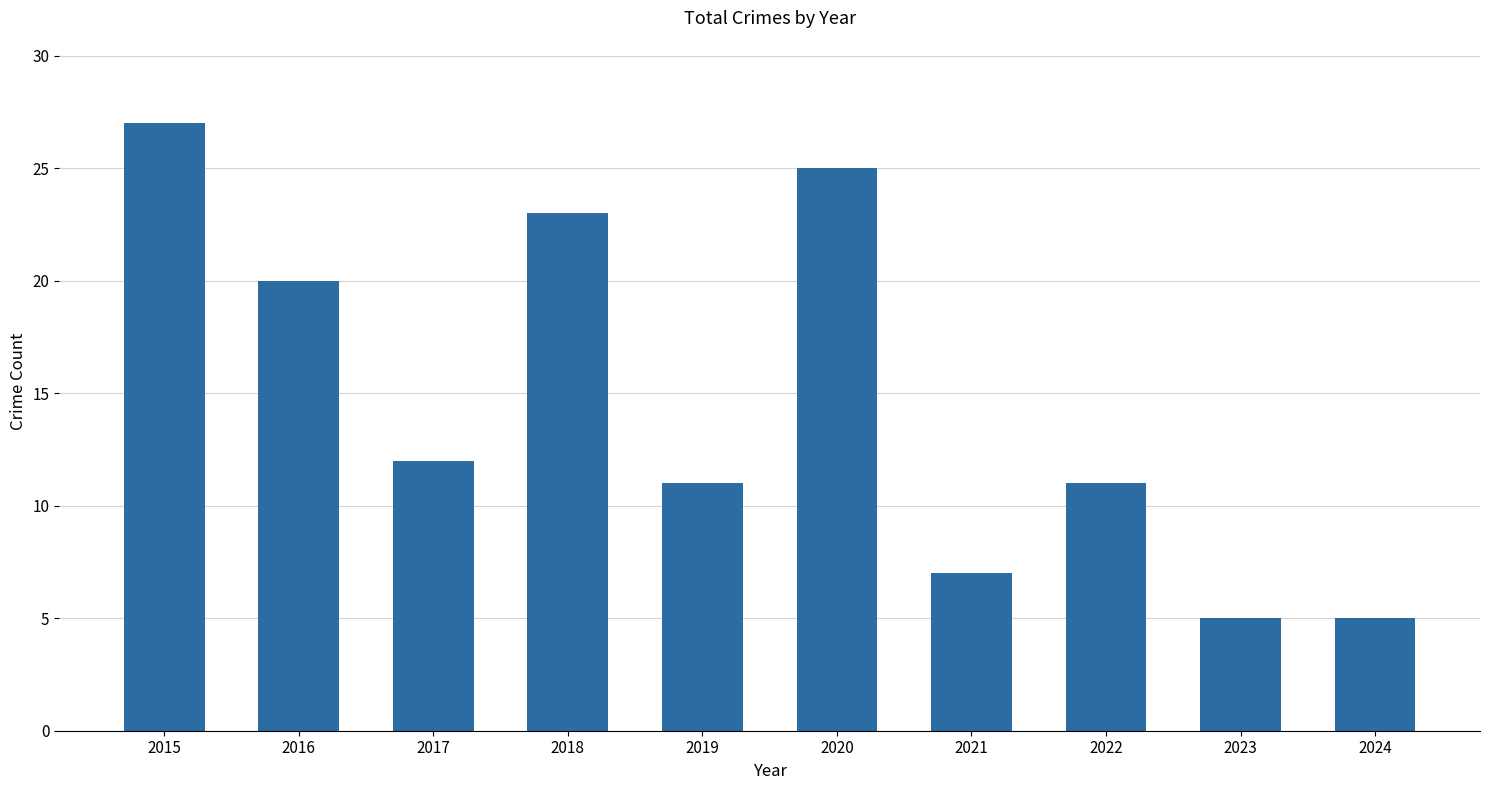

True or false: the data shows 7 at 2021.

True